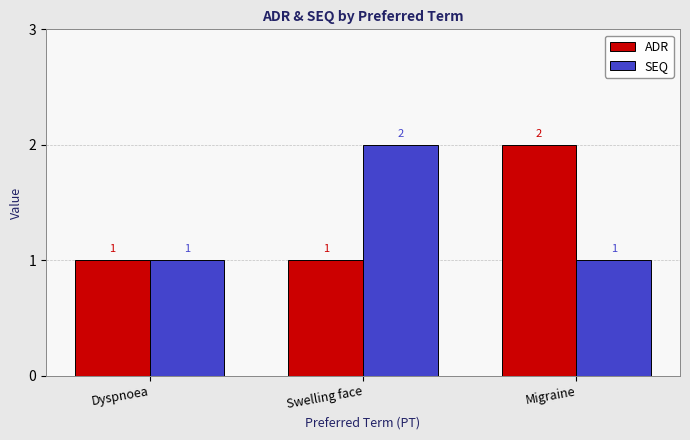

True or false: SEQ has a value of 2 at Swelling face.

True